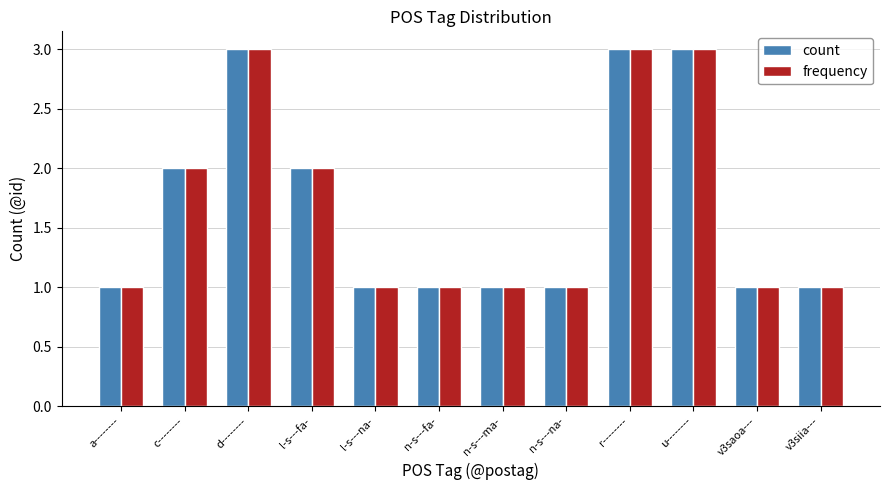

What is the average value of the frequency series?

2